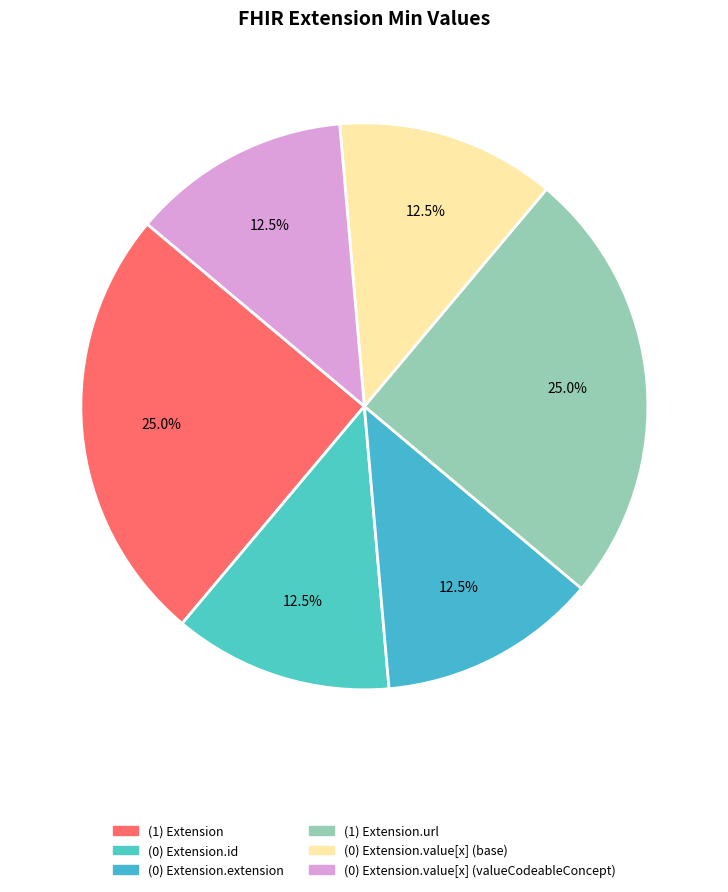

How many segments does this pie chart have?

6